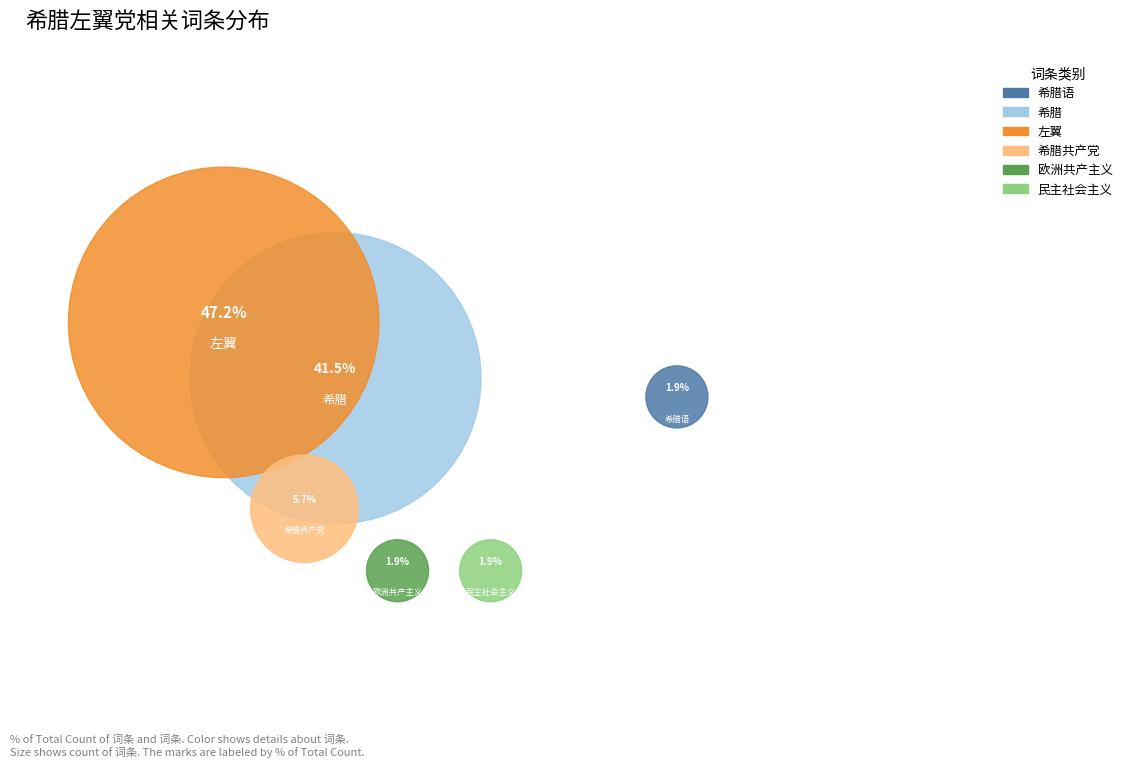

To the nearest percent, what is the difference between the largest and smallest slice percentages?

45%